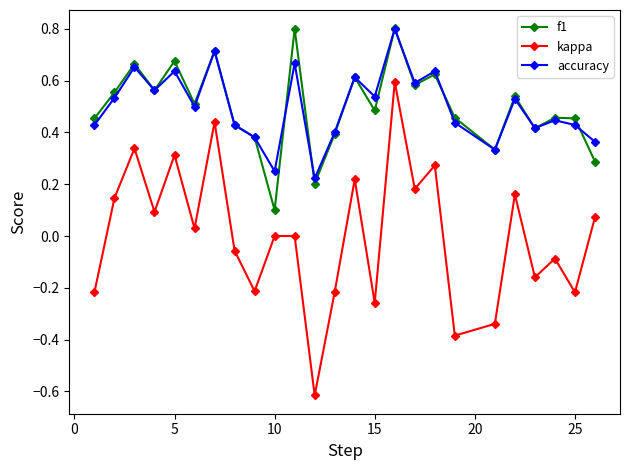

How many categories are shown in the chart?

25